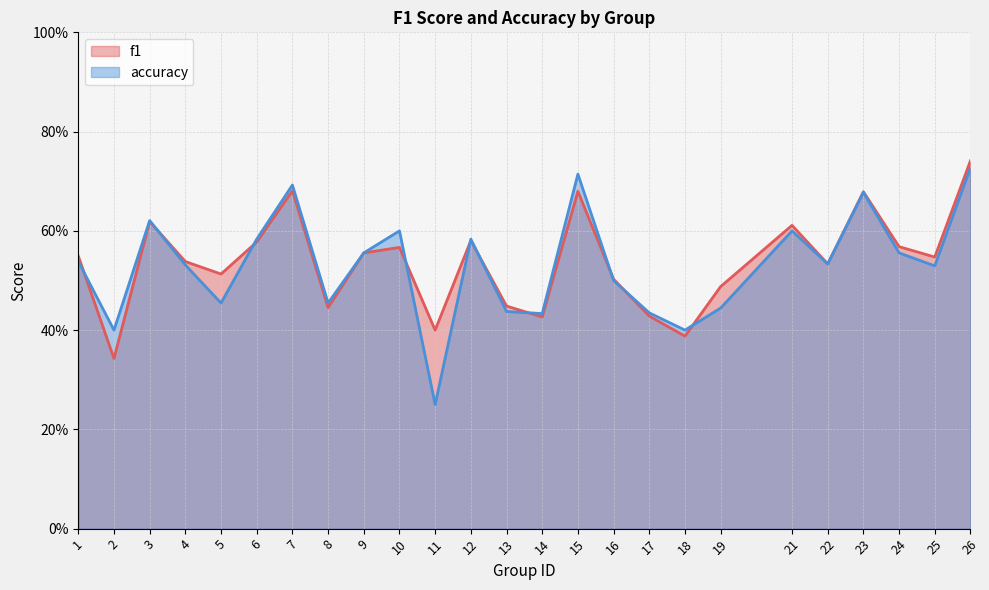

What are all the series names shown in the legend?

f1, accuracy